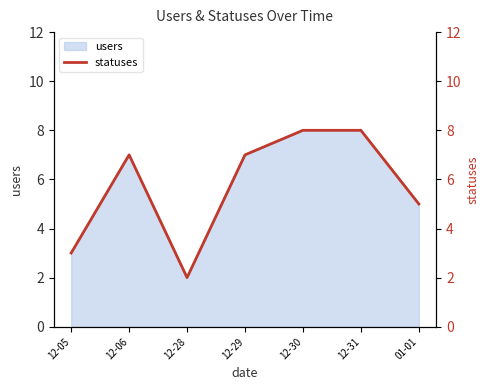

What is the average value?

6